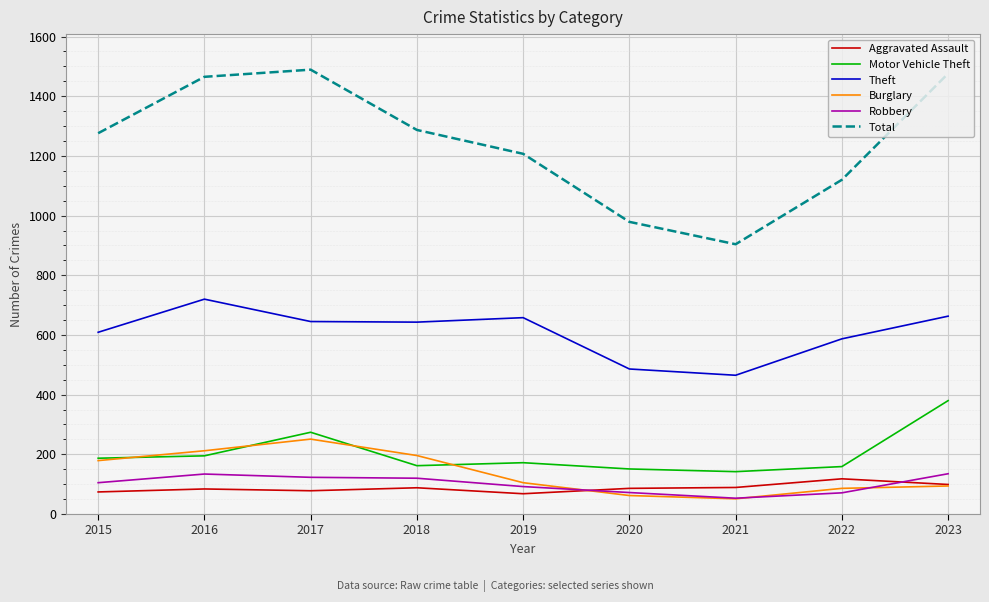

What are all the series names shown in the legend?

Aggravated Assault, Motor Vehicle Theft, Theft, Burglary, Robbery, Total